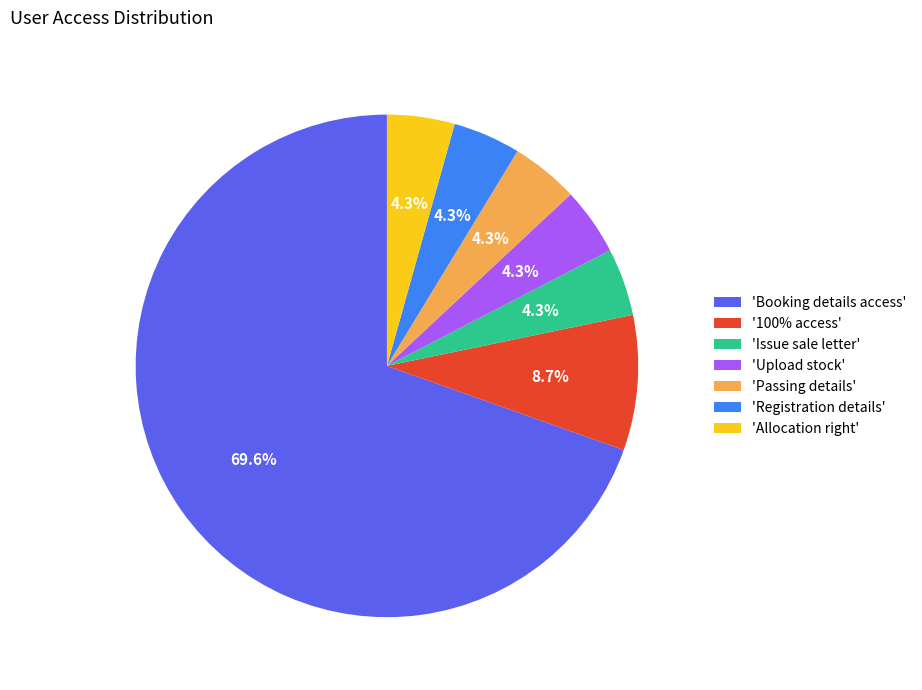

Which slice represents more than half of the pie?

'Booking details access'